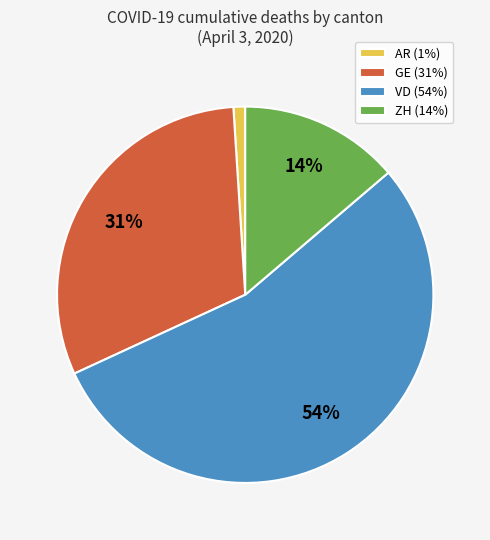

To the nearest percent, what percentage of the pie is ZH (14%)?

14%